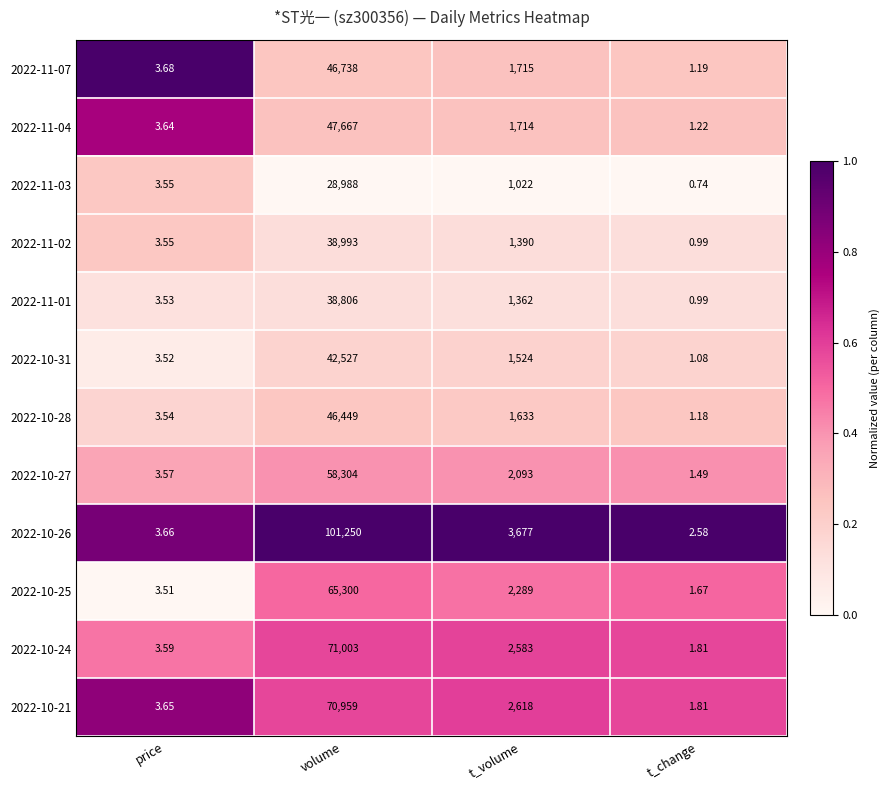

At which label is 2022-10-28 closest to 23225?

t_volume